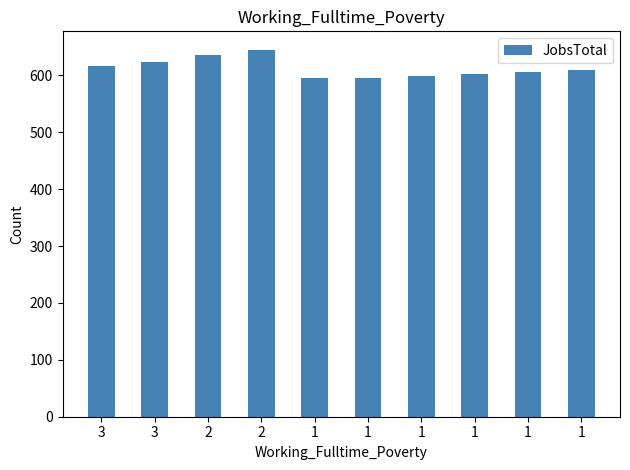

Reading left to right, transcribe all the data shown in this chart.

617	624	635	645	595	596	599	602	606	609